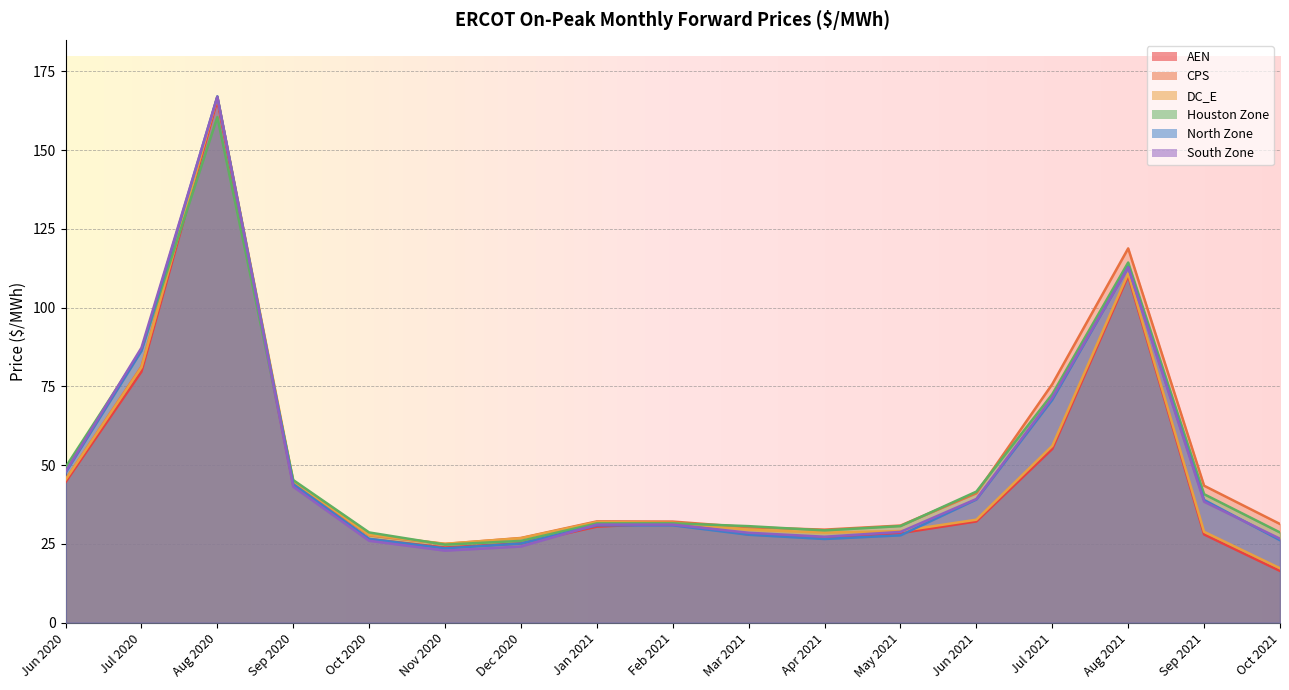

How many data points in Houston Zone are above 31?

10